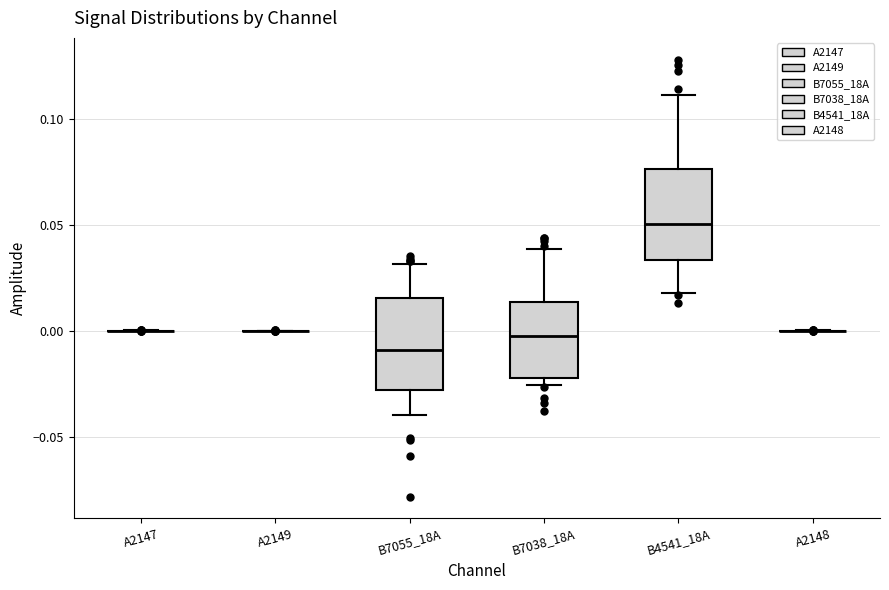

Reading left to right, read every box against the y-axis: the position of its median line, the range the box covers, and the ends of its whiskers. The values are not printed on the chart, so give them approximately, as read against the axis.

A2147: box collapsed to a line at 0.000, whiskers 0.000 to 0.000
A2149: box collapsed to a line at 0.000, whiskers 0.000 to 0.000
B7055_18A: median -0.010, box -0.030 to 0.015, whiskers -0.040 to 0.030
B7038_18A: median -0.005, box -0.020 to 0.015, whiskers -0.025 to 0.040
B4541_18A: median 0.050, box 0.035 to 0.075, whiskers 0.020 to 0.110
A2148: box collapsed to a line at 0.000, whiskers 0.000 to 0.000